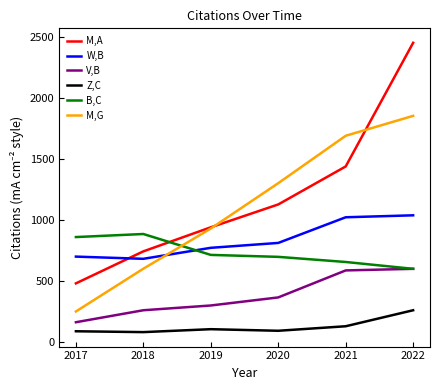

True or false: W,B has a value of 651 at 2021.

False